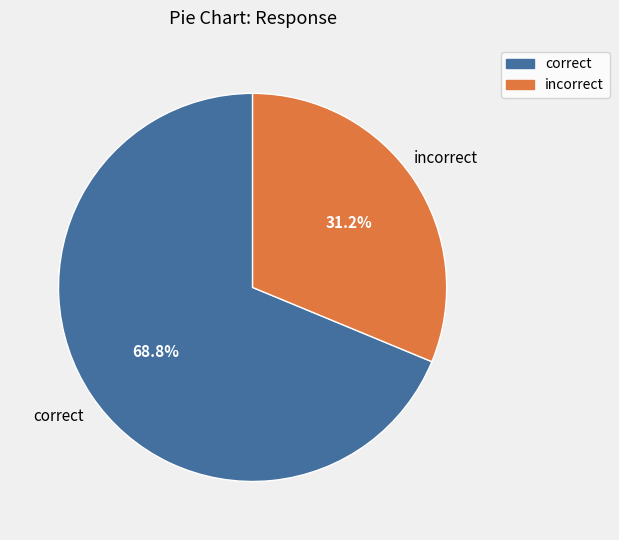

Is there a majority slice in this chart?

Yes